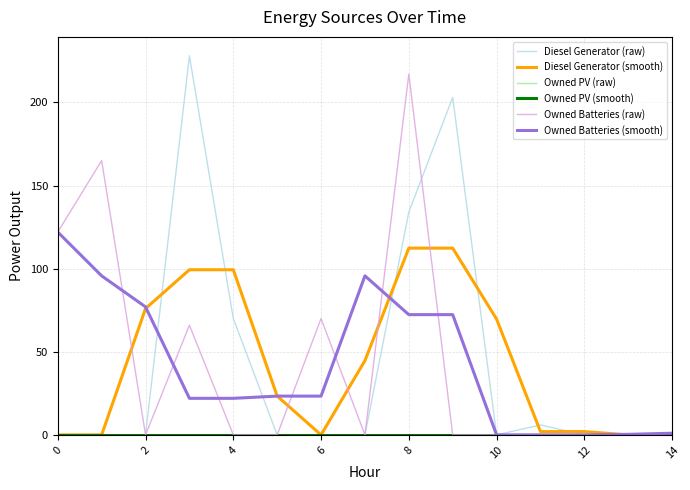

Does the chart have visible grid lines?

Yes